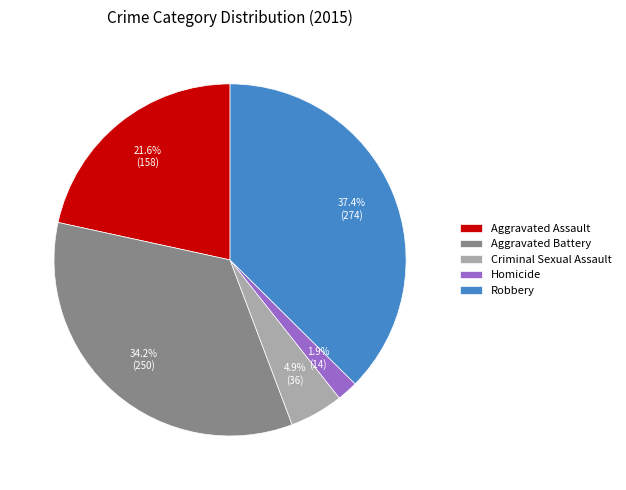

How many slices are in this pie chart?

5